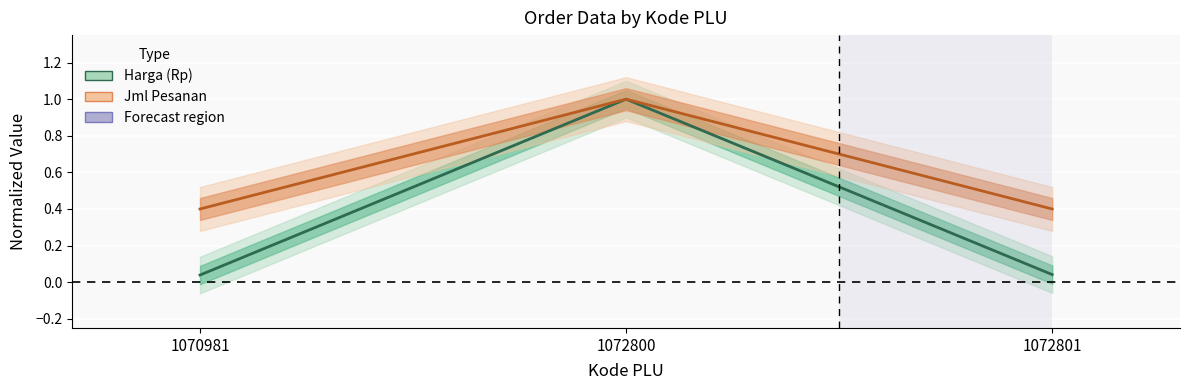

What is the total value across all series at 1072800?

2.0